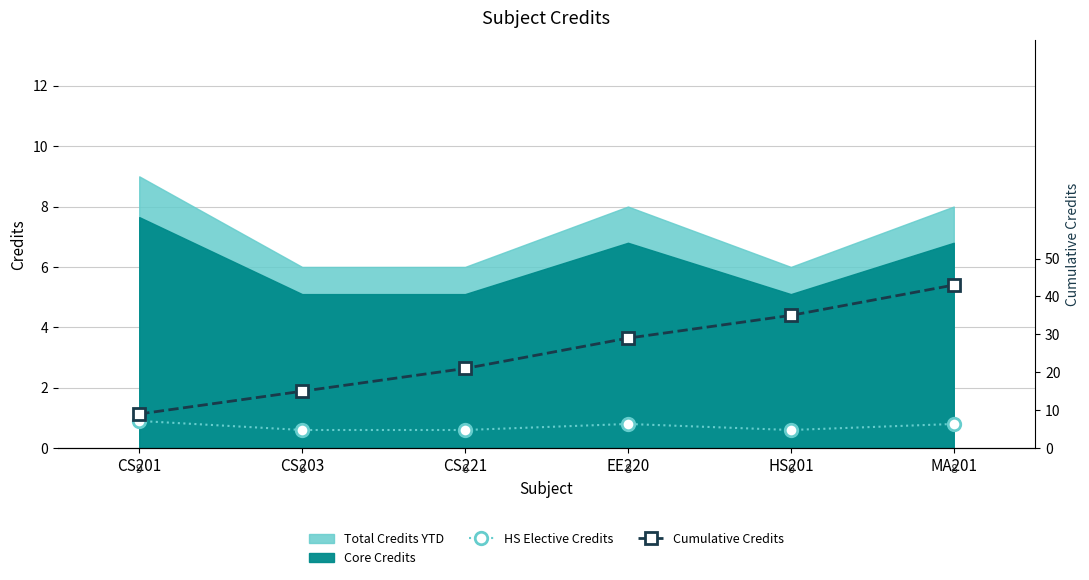

What is the label of the 2nd point from the right?

HS201